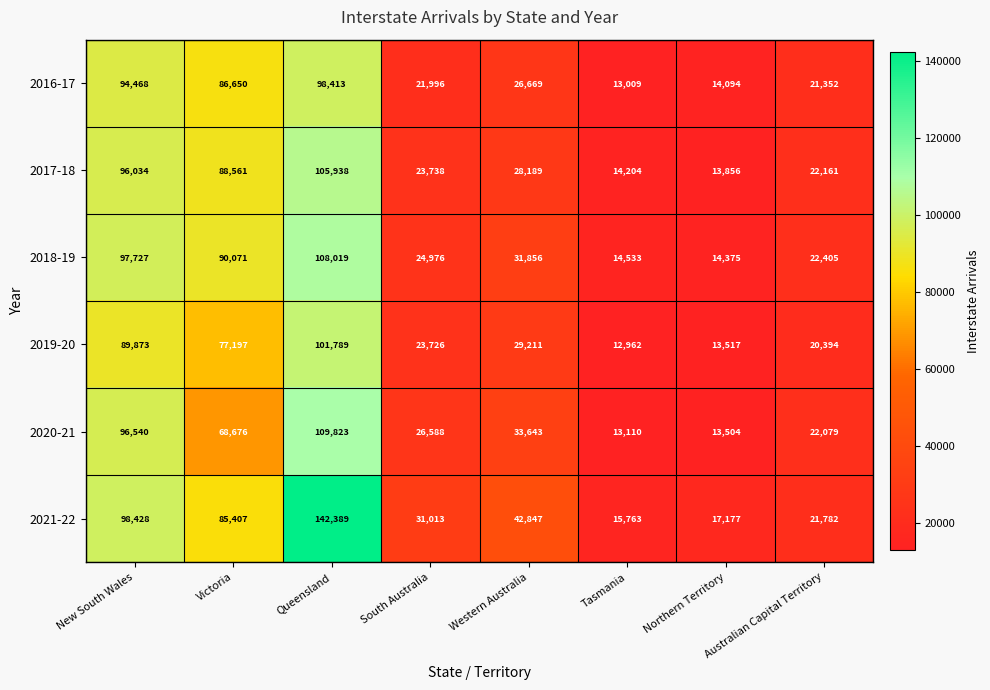

At which category does the chart reach its peak across all series?

Queensland